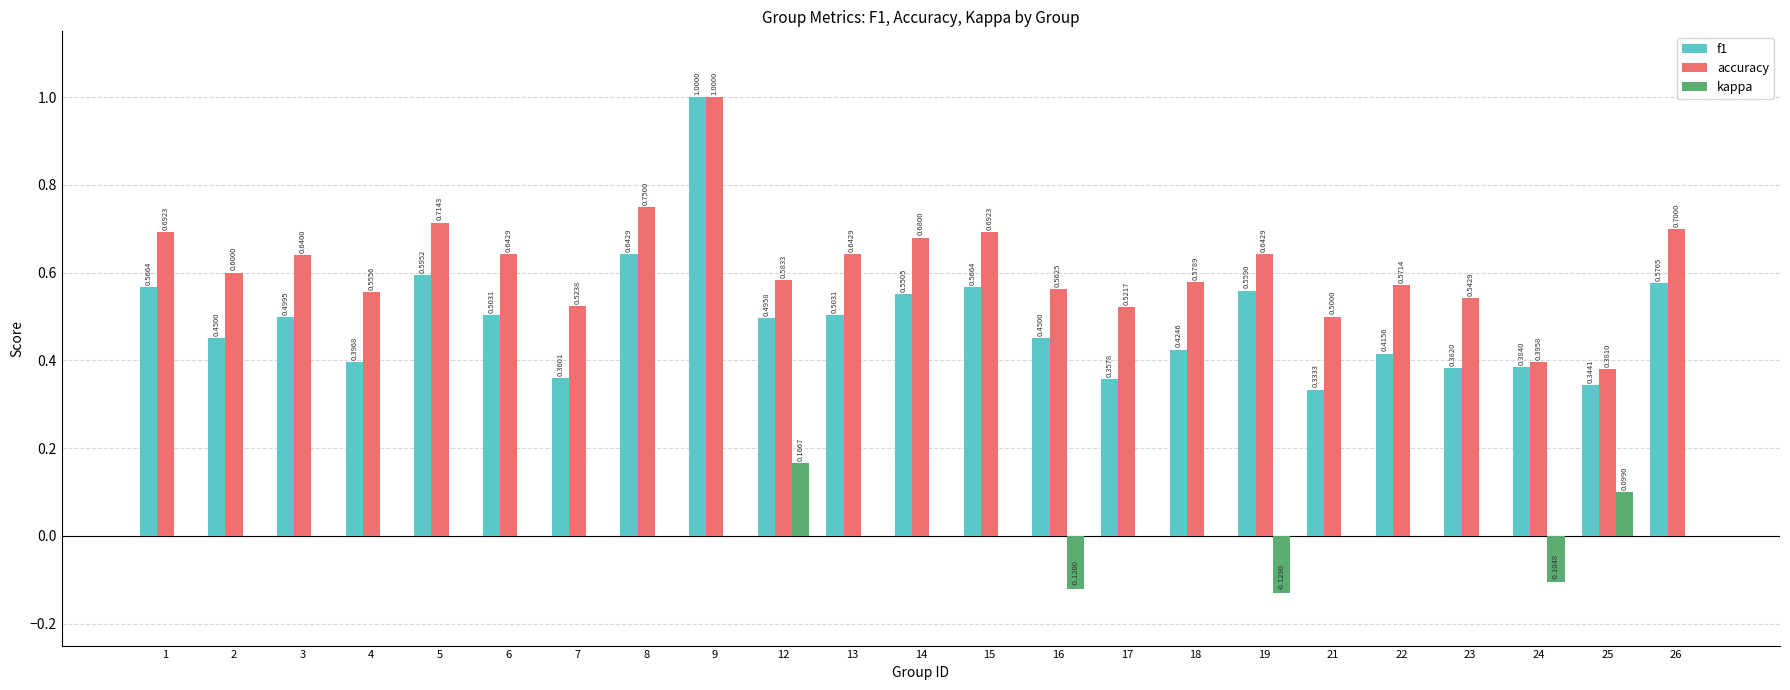

Which series changed the most between 8 and 13?

f1